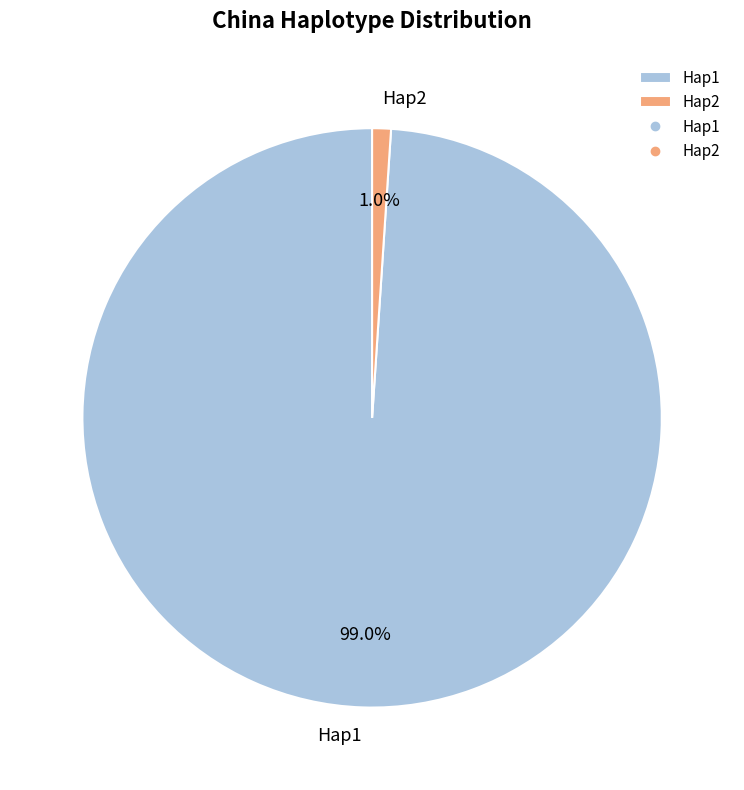

Is Hap1 the majority of the pie?

Yes